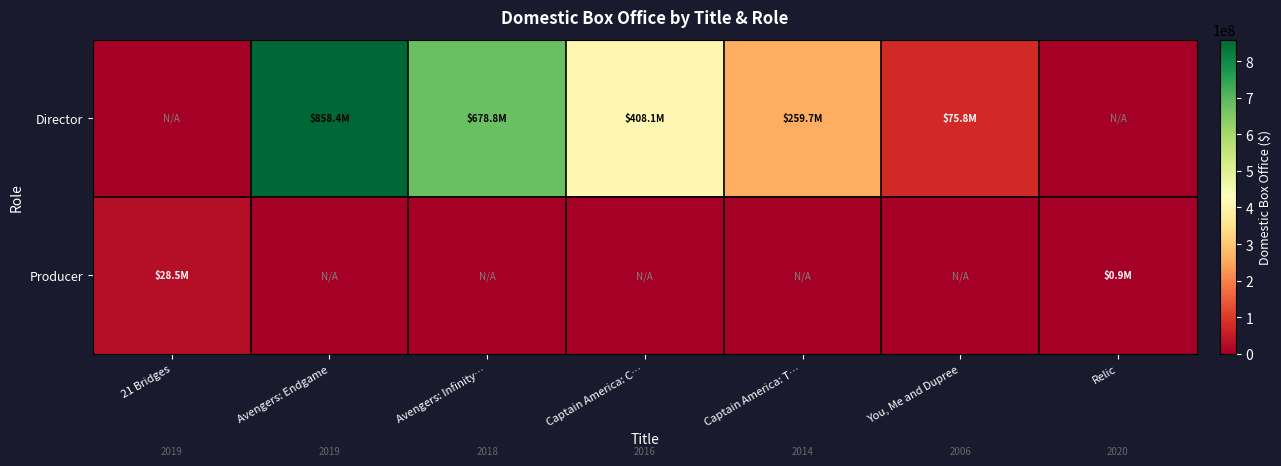

What is the difference between the highest and lowest values at You, Me and Dupree?

75802010